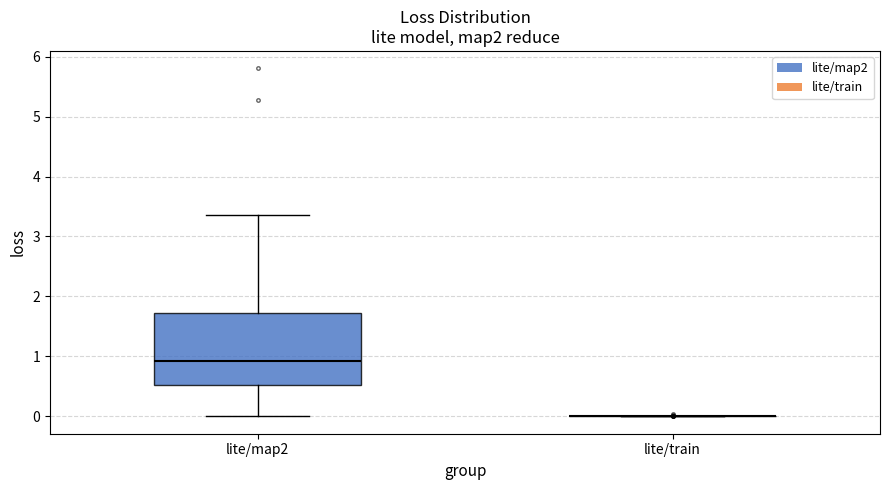

Comparing the boxes themselves (not the whiskers), which one is the tallest?

lite/map2